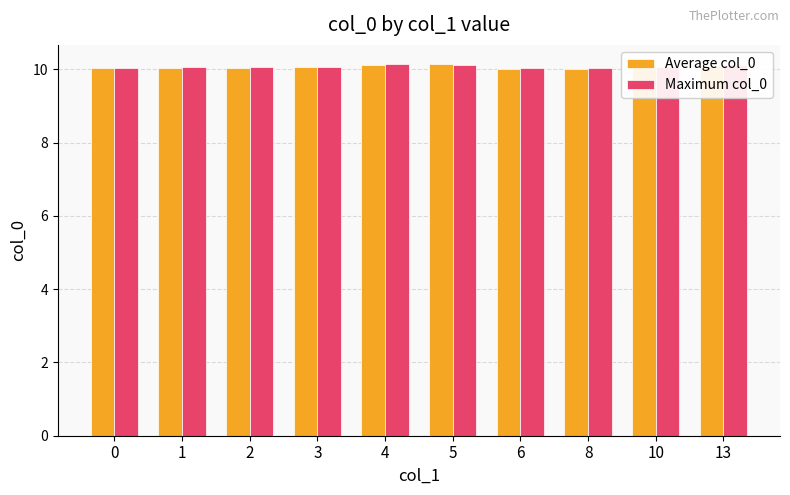

The Average col_0 series shows 10.0 at 1. True or false?

True